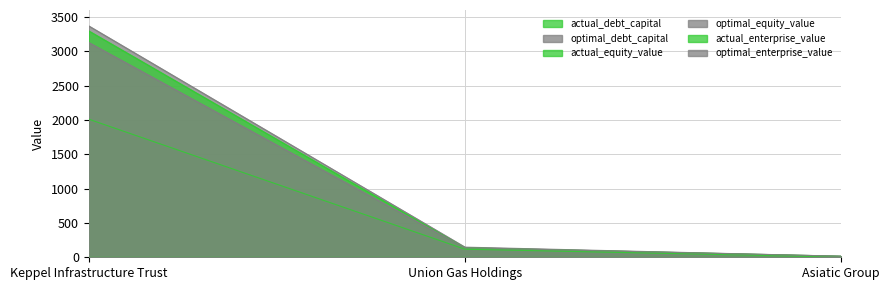

Is it true that optimal_debt_capital equals 0.1 at Keppel Infrastructure Trust?

False